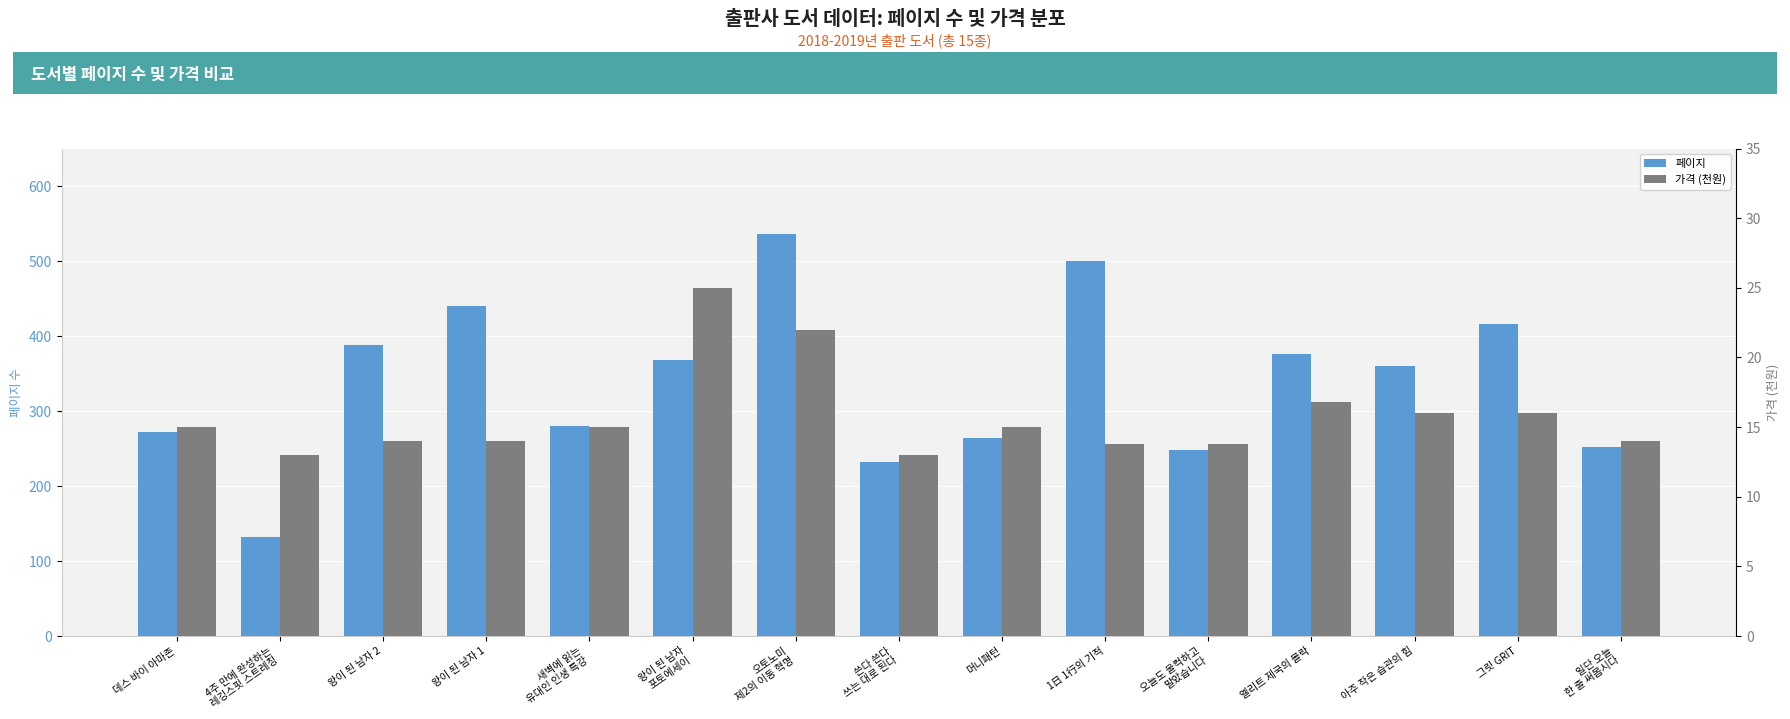

What is the value of the 페이지 bar at the 1st from the left?

272.0